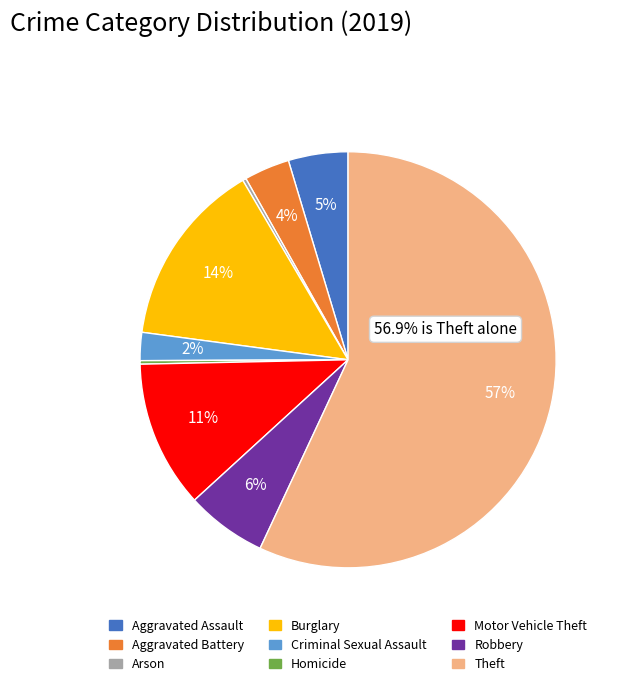

Which slice represents more than half of the pie?

Theft